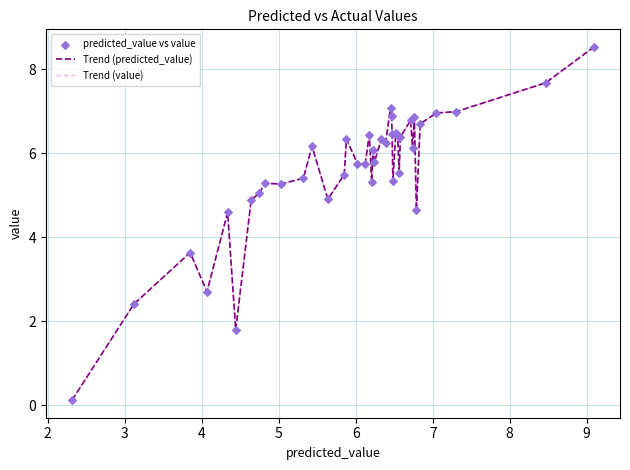

Is this an area chart (filled region under the line)?

No